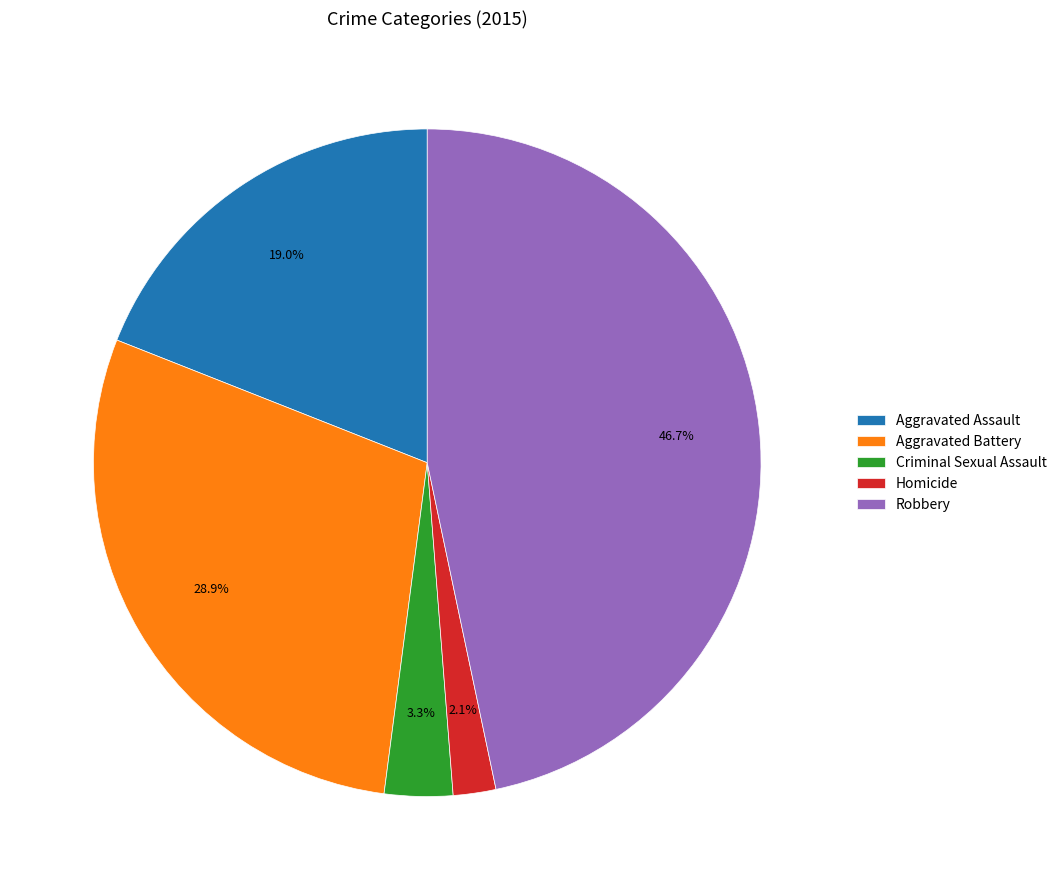

Which has a higher value, Homicide or Robbery?

Robbery